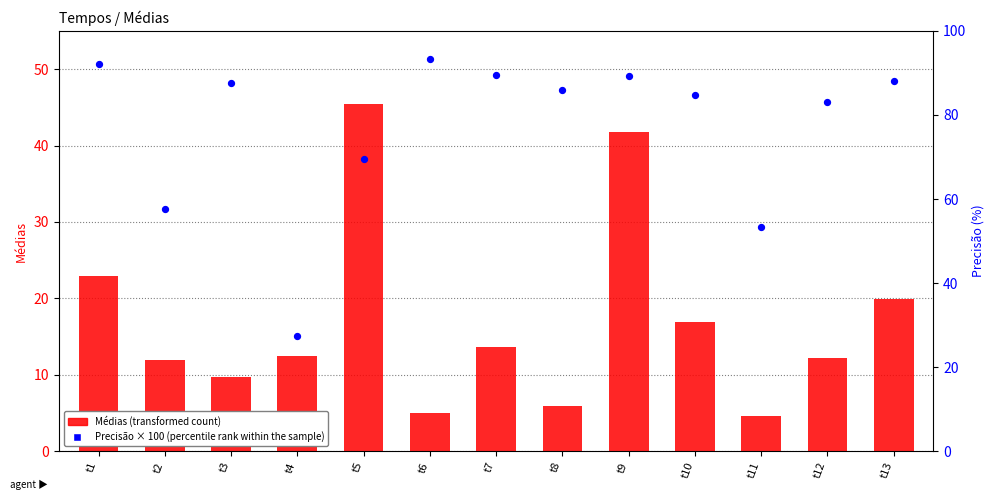

What are all the series names shown in the legend?

Médias (transformed count), Precisão × 100 (percentile rank within the sample)